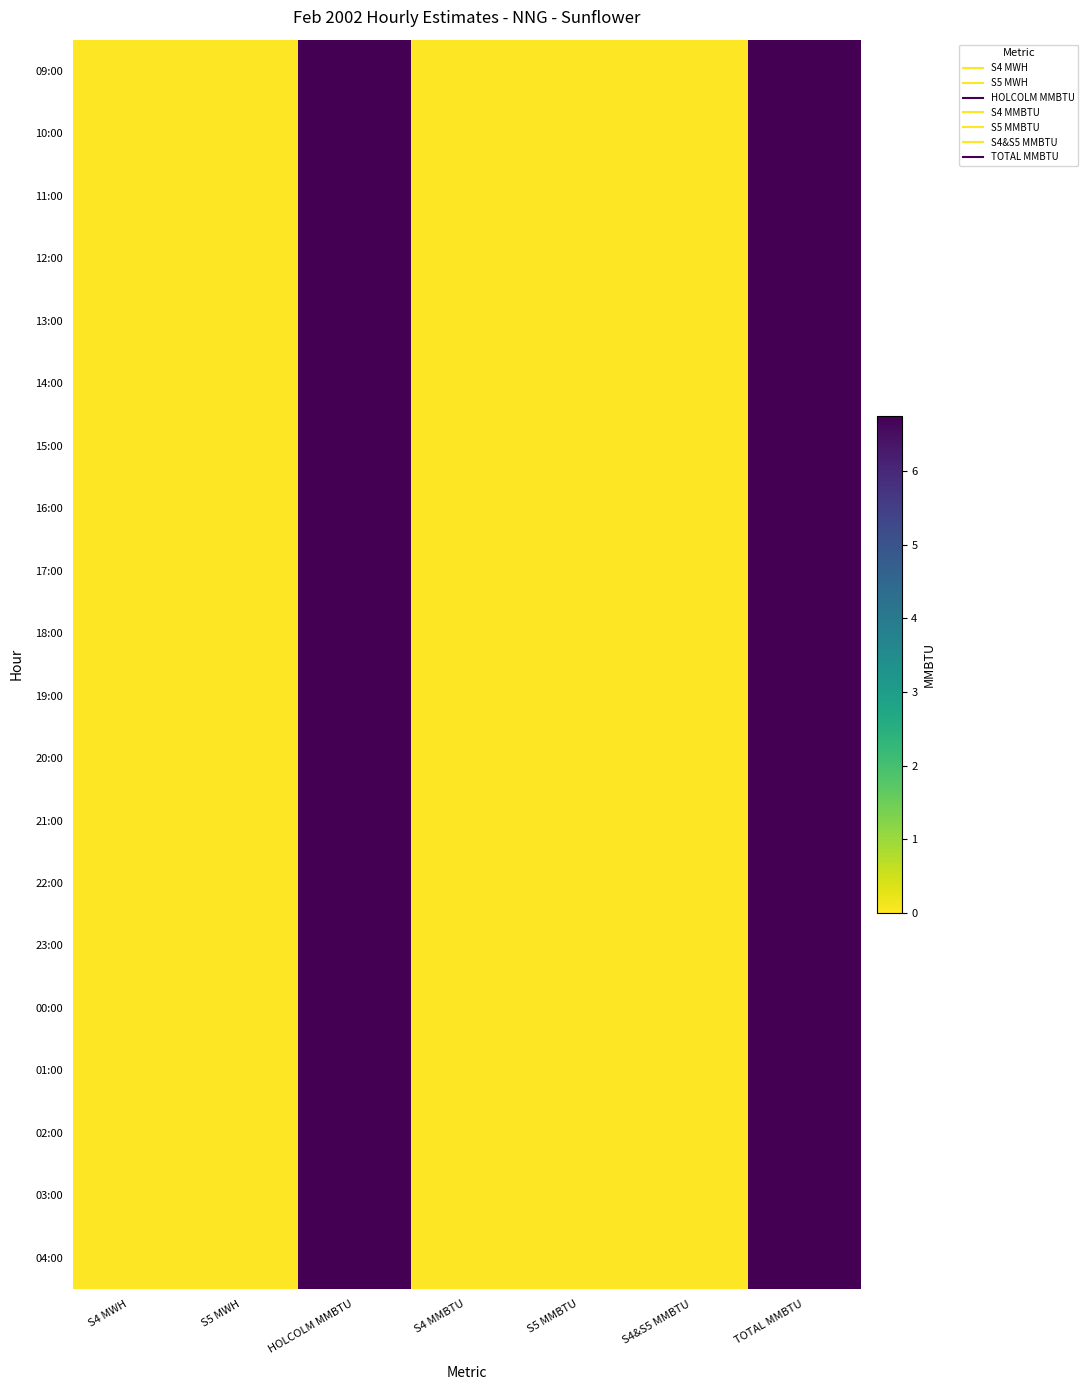

At which category does the chart reach its minimum across all series?

S4 MWH